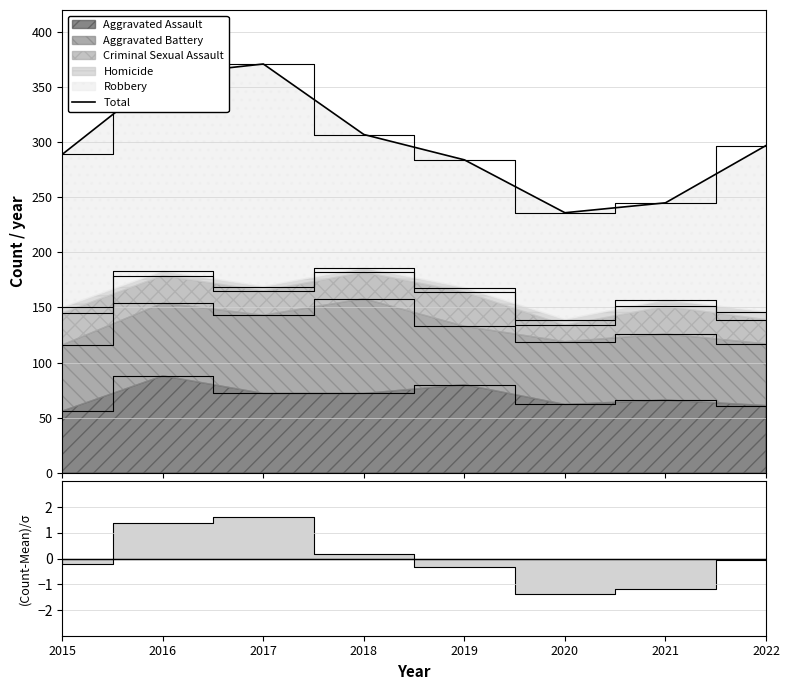

Read the value at 2022.

297